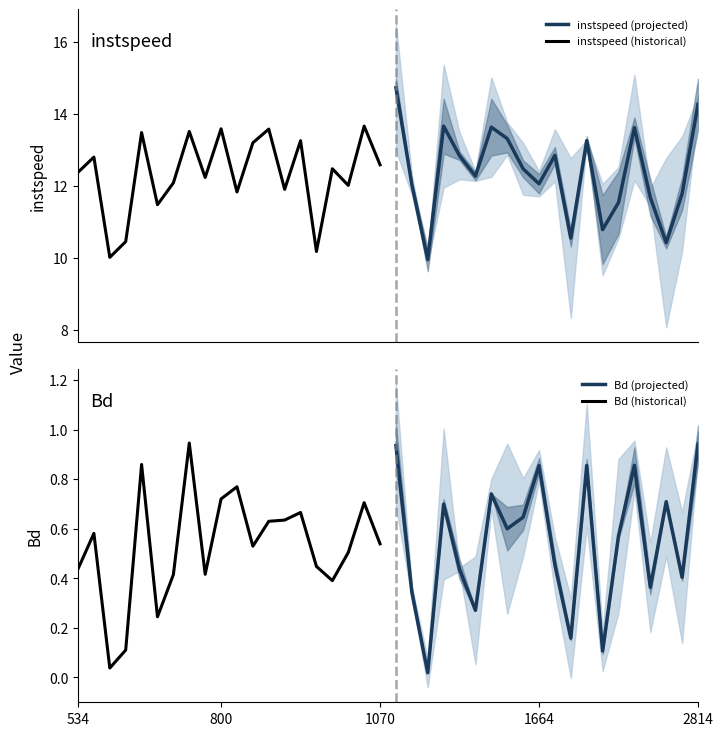

What is the lowest value of the instspeed (projected) series?

10.0